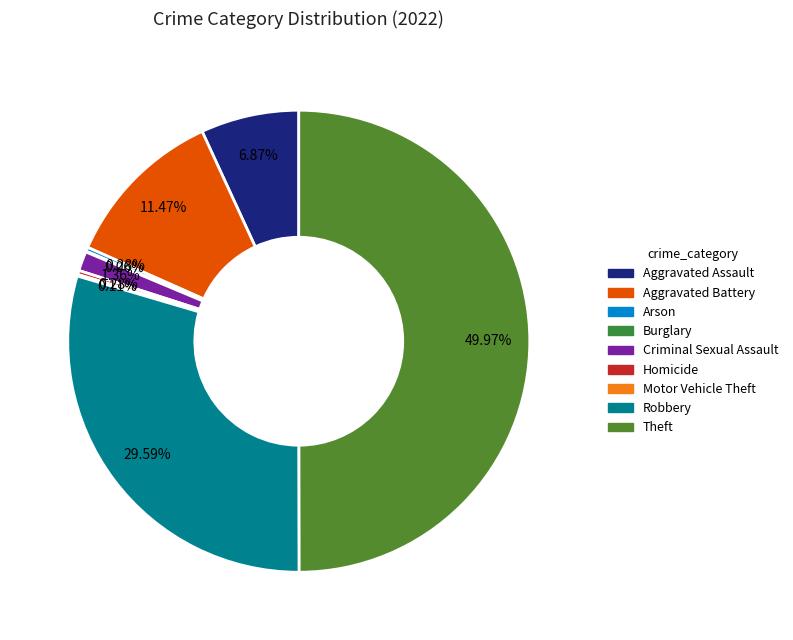

Is Theft the majority of the pie?

No